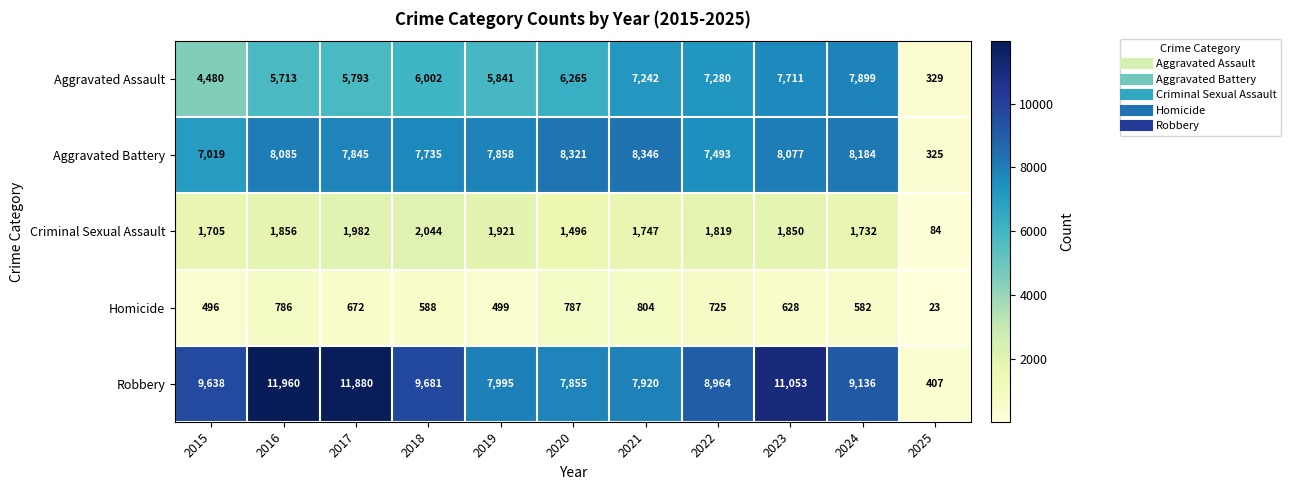

What is the average value of the Criminal Sexual Assault series?

1658